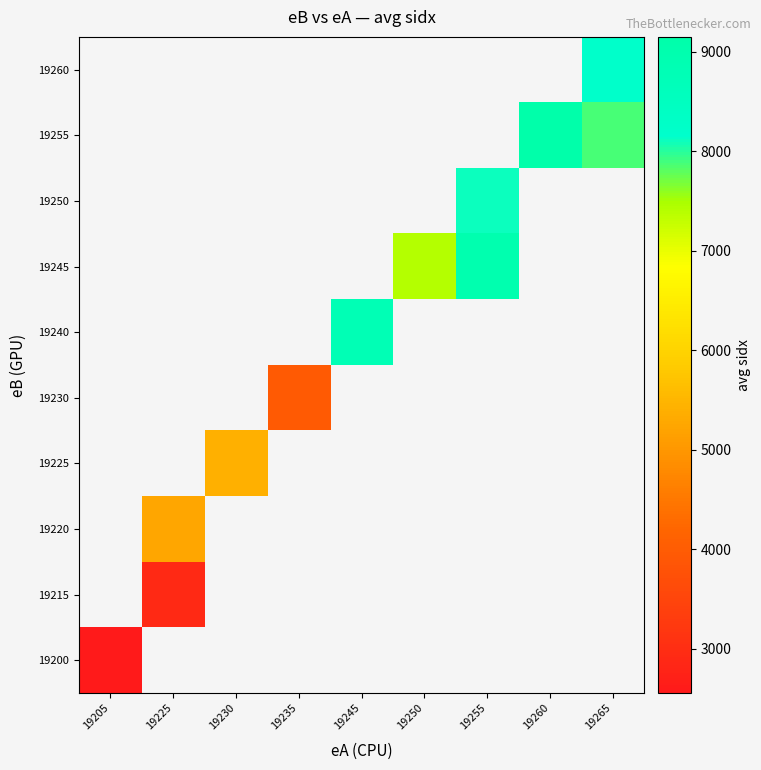

At how many categories does at least one series exceed 4442?

7